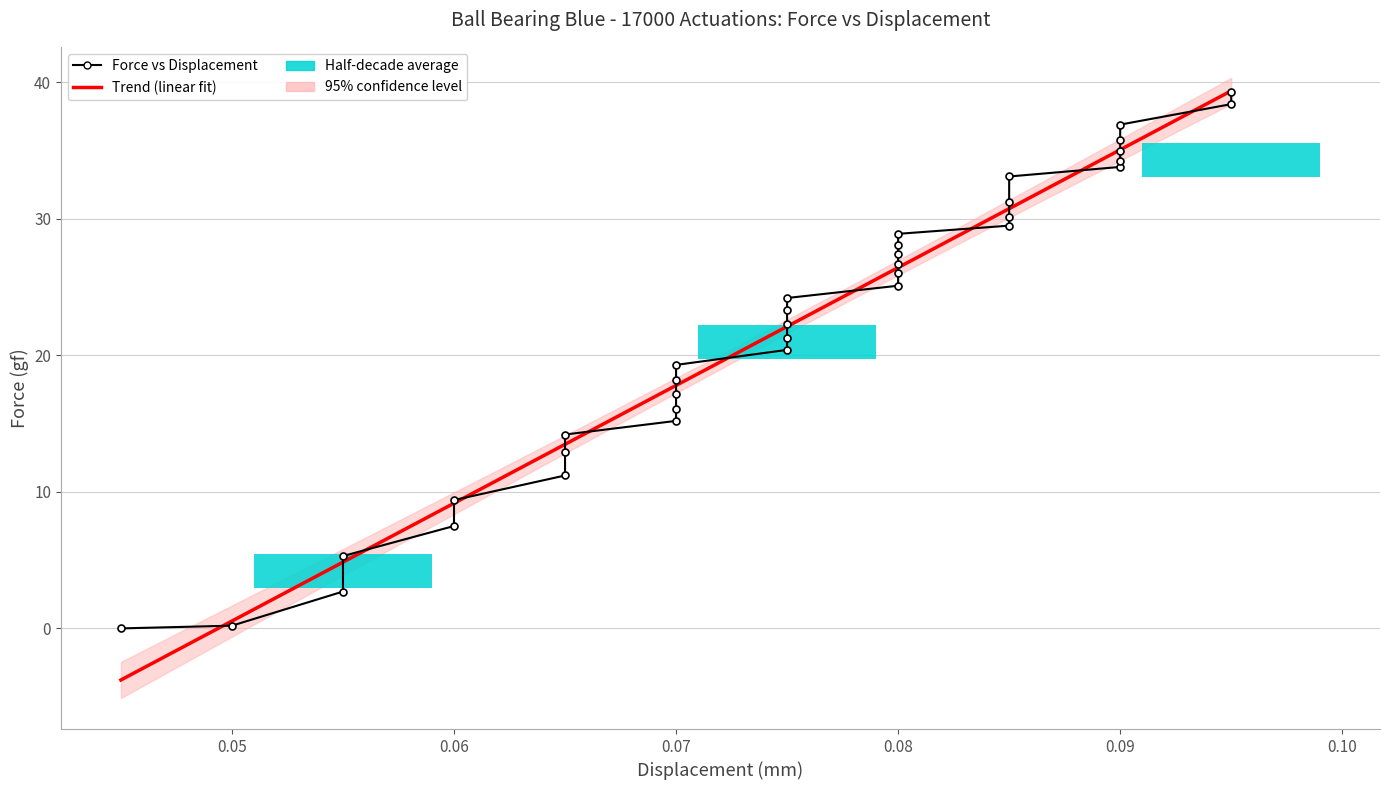

What is the maximum value shown in the chart?

39.3